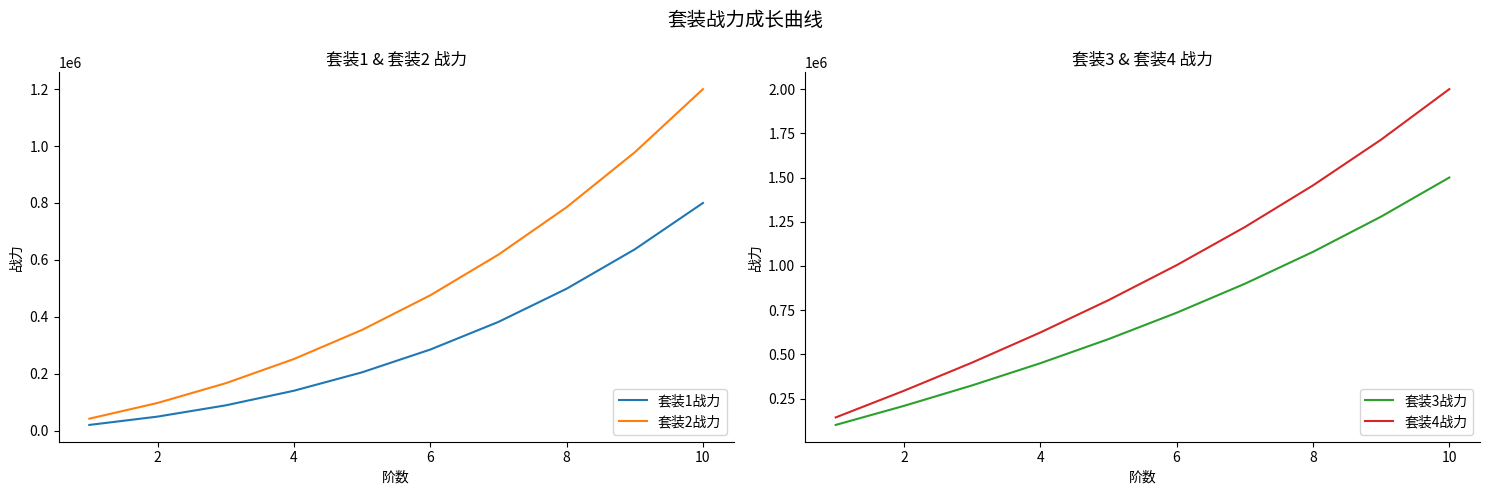

True or false: 套装3战力 has more than 2 interior local peaks.

False